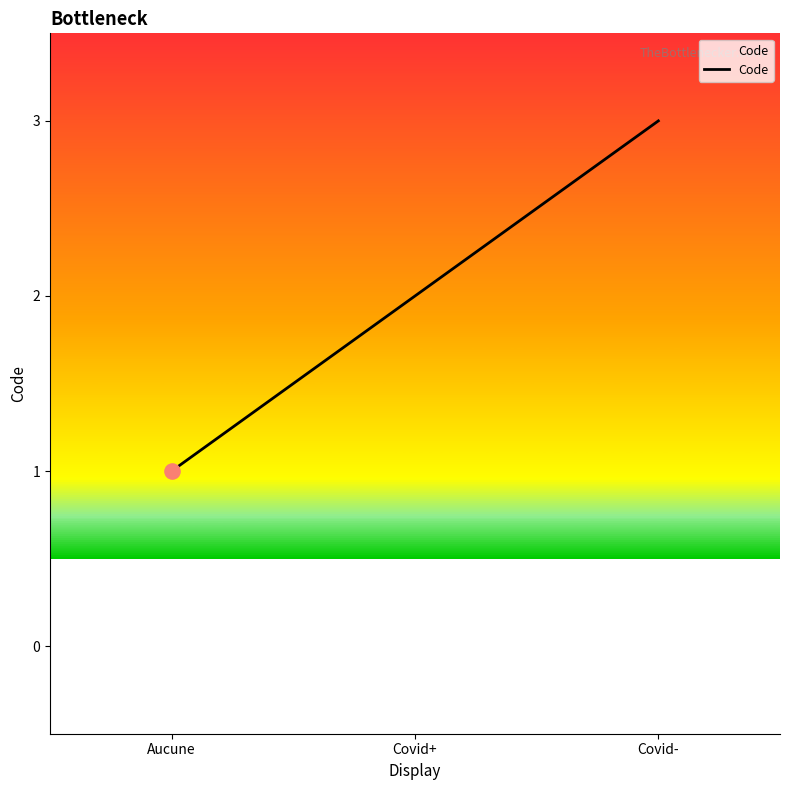

Between Aucune and Covid+, which is larger?

Covid+